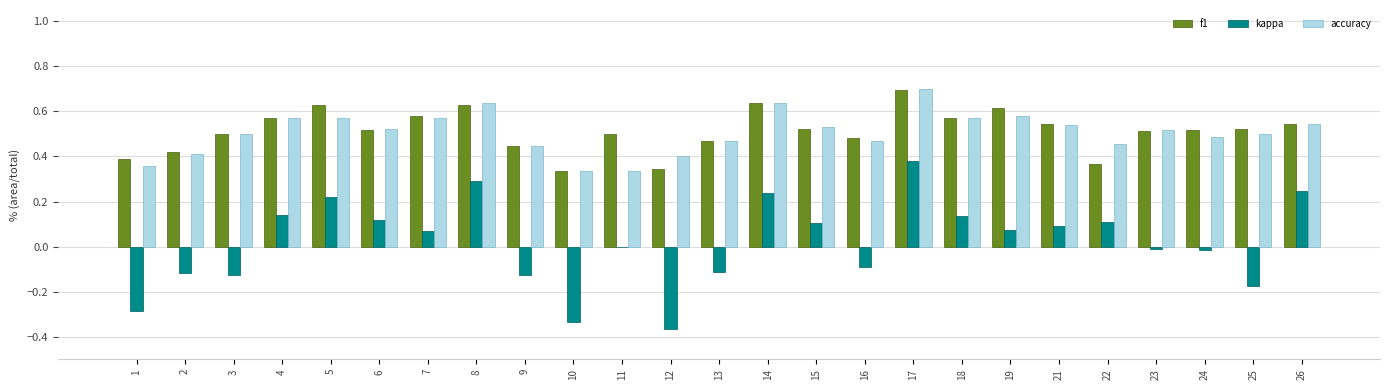

Is the value of f1 at 3 greater than the value of kappa at 9?

Yes